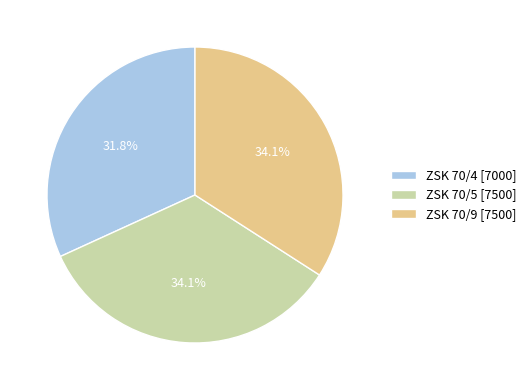

Combined, do ZSK 70/4 and ZSK 70/5 account for over 50%?

Yes